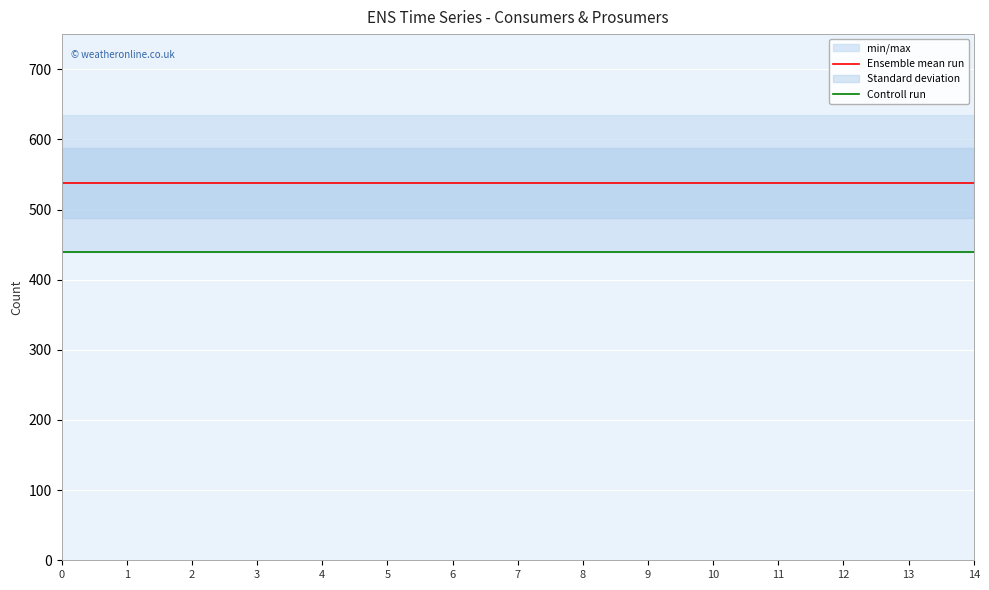

The value of Controll run at 5 is 224.5. True or false?

False